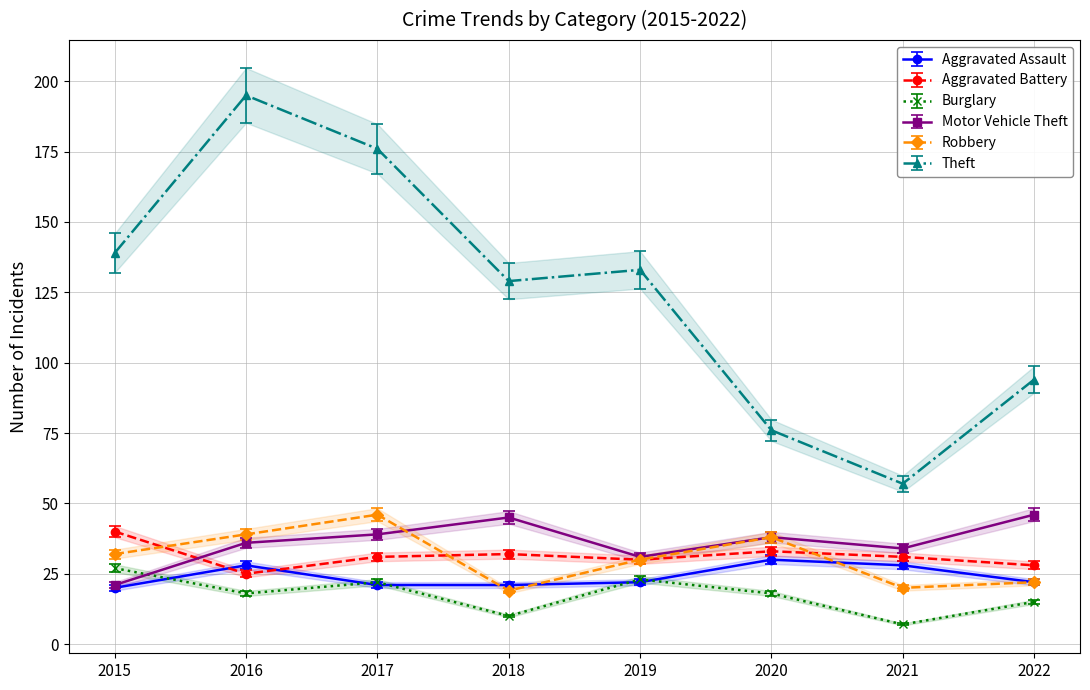

Is it true that Theft equals 139.0 at 2015?

True